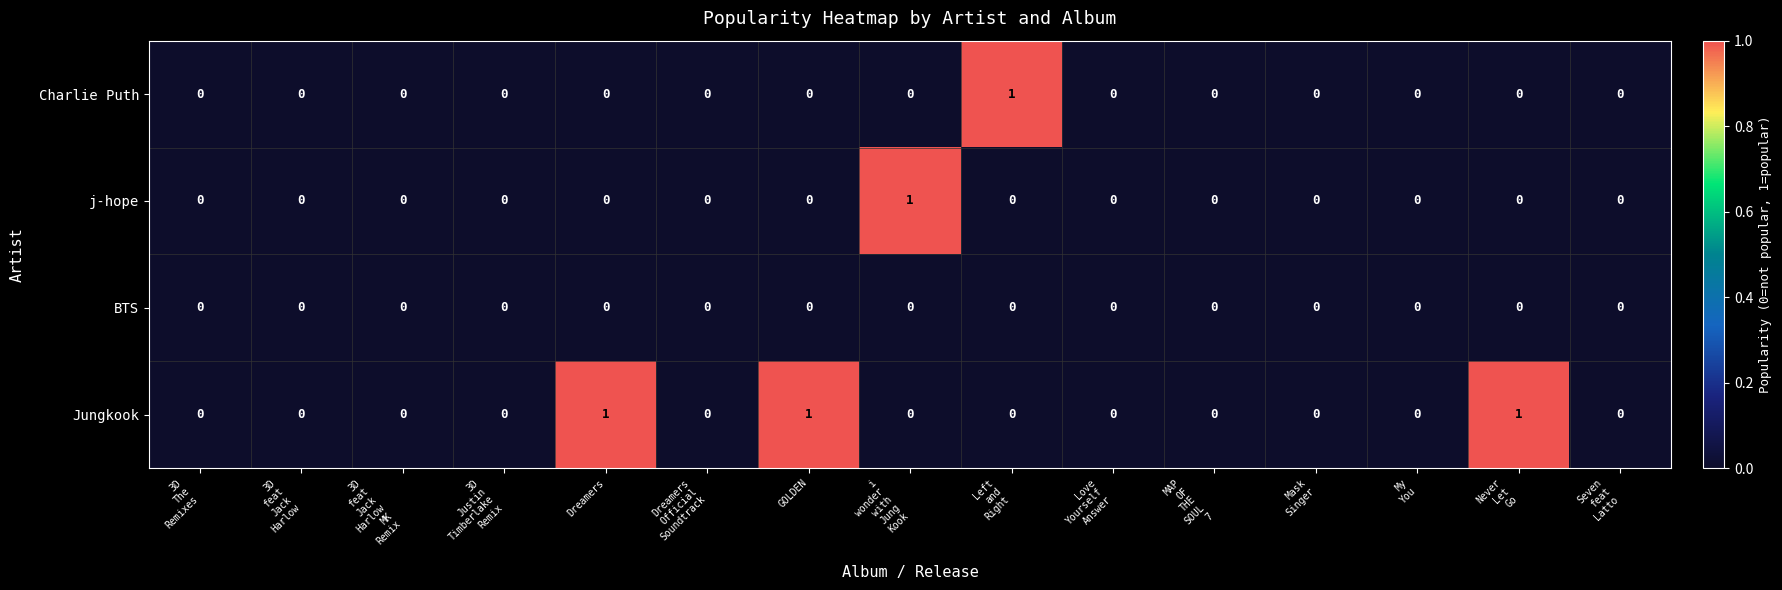

Is it true that Charlie Puth equals 0 at GOLDEN?

True